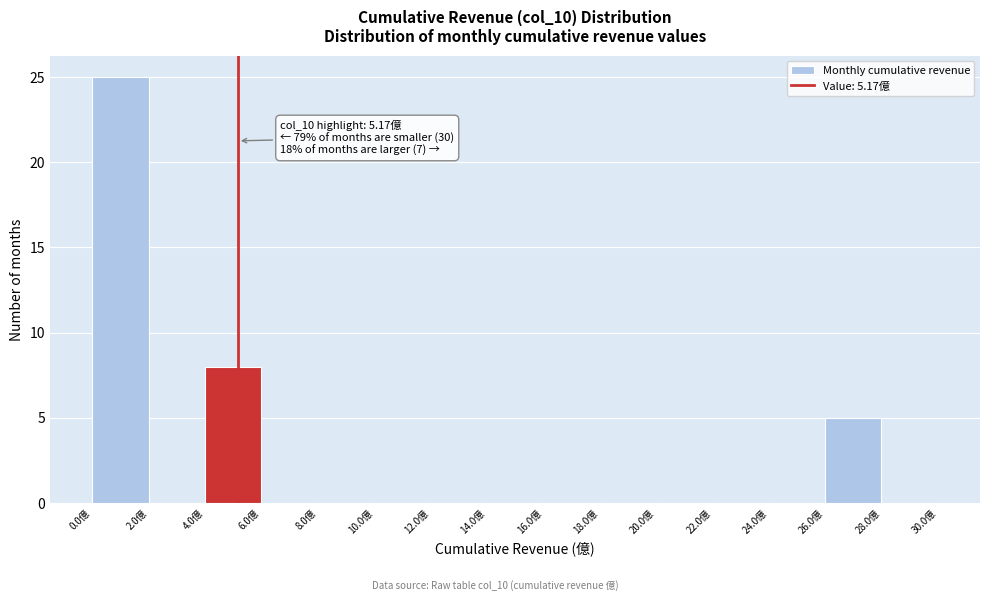

Over which range of the x-axis is the bar tallest?

0 to 2